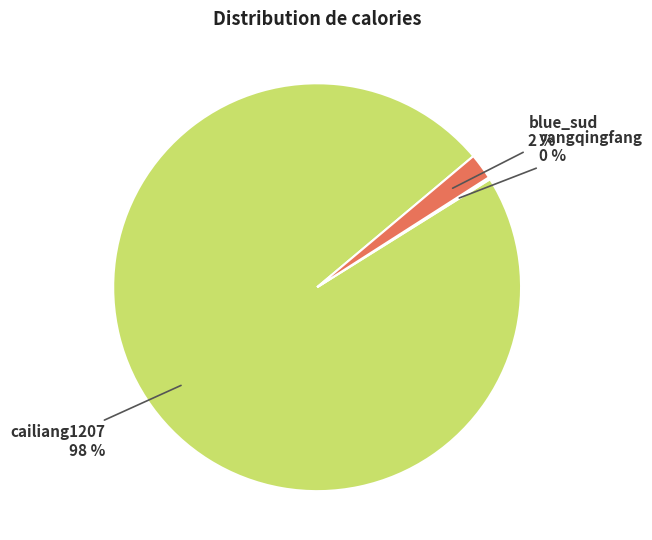

Is there any slice that represents more than half of the pie?

Yes